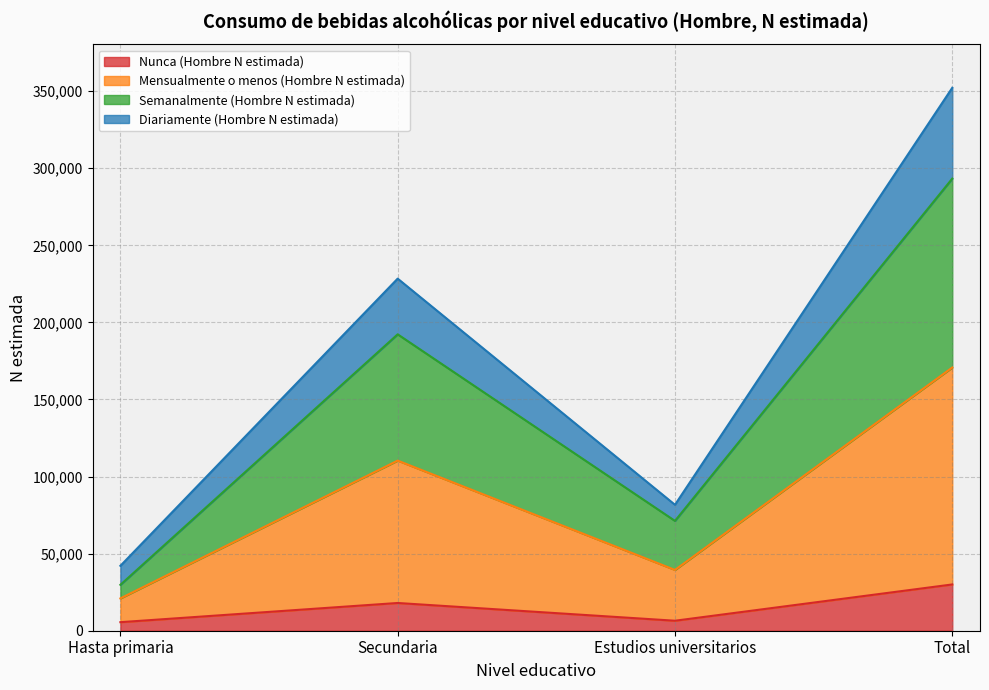

True or false: Mensualmente o menos (Hombre N estimada) and Nunca (Hombre N estimada) cross at least once.

False